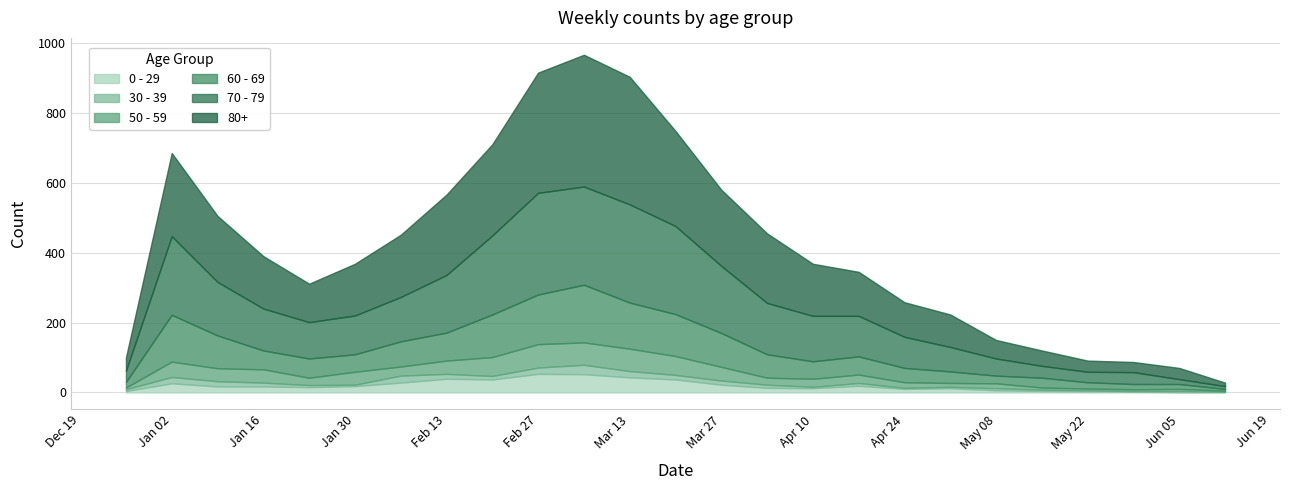

Which series has the largest total across all categories?

80+